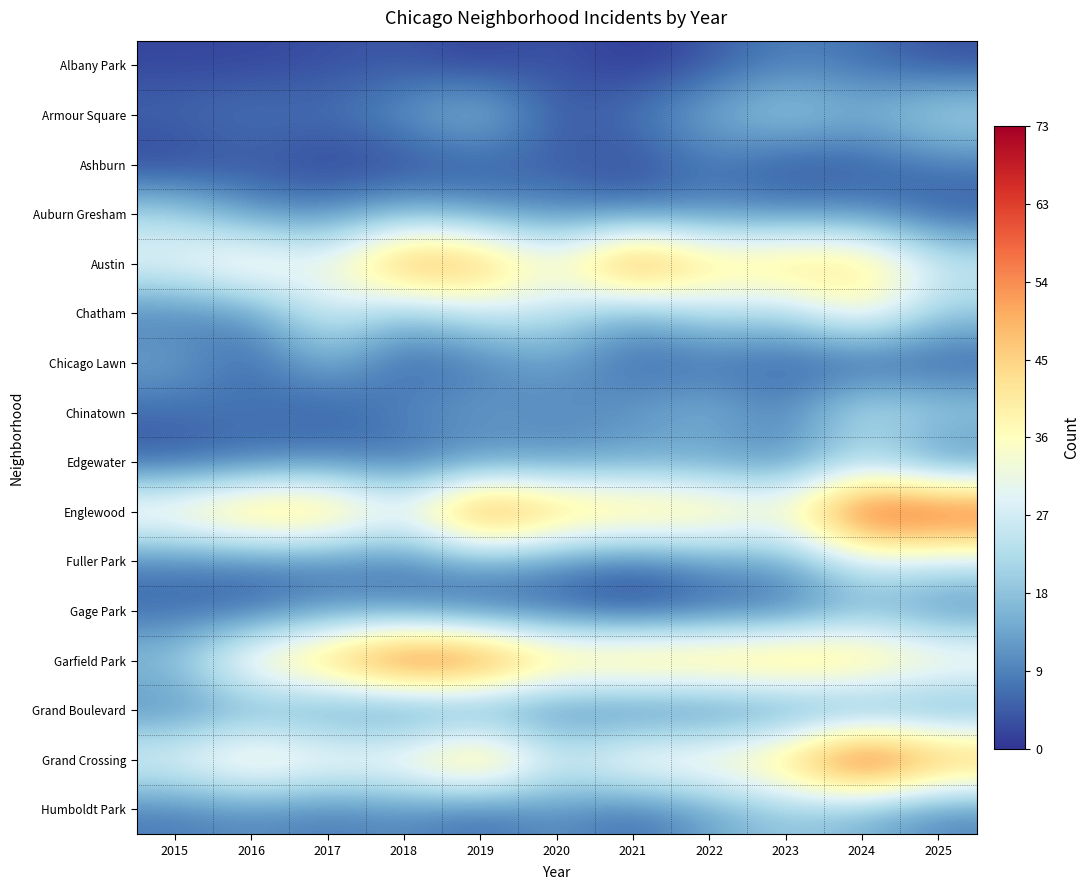

Reading left to right, extract all data points from this chart.

Albany Park: 2015=2	2016=2	2017=3	2018=4	2019=1	2020=4	2021=0	2022=4	2023=9	2024=7	2025=3
Armour Square: 2015=6	2016=8	2017=7	2018=12	2019=19	2020=4	2021=8	2022=15	2023=21	2024=16	2025=23
Ashburn: 2015=1	2016=4	2017=1	2018=2	2019=4	2020=5	2021=2	2022=8	2023=3	2024=4	2025=8
Auburn Gresham: 2015=22	2016=11	2017=10	2018=16	2019=12	2020=10	2021=8	2022=10	2023=9	2024=10	2025=4
Austin: 2015=32	2016=40	2017=32	2018=57	2019=53	2020=34	2021=63	2022=44	2023=47	2024=46	2025=27
Chatham: 2015=8	2016=11	2017=29	2018=17	2019=26	2020=25	2021=13	2022=24	2023=21	2024=37	2025=20
Chicago Lawn: 2015=14	2016=5	2017=16	2018=5	2019=8	2020=13	2021=6	2022=6	2023=5	2024=3	2025=4
Chinatown: 2015=6	2016=8	2017=4	2018=10	2019=13	2020=10	2021=12	2022=17	2023=9	2024=26	2025=21
Edgewater: 2015=4	2016=6	2017=9	2018=6	2019=10	2020=11	2021=13	2022=12	2023=10	2024=21	2025=8
Englewood: 2015=40	2016=51	2017=50	2018=33	2019=63	2020=50	2021=47	2022=45	2023=37	2024=68	2025=66
Fuller Park: 2015=8	2016=8	2017=8	2018=8	2019=14	2020=10	2021=6	2022=12	2023=13	2024=28	2025=26
Gage Park: 2015=6	2016=5	2017=11	2018=9	2019=5	2020=5	2021=1	2022=5	2023=6	2024=15	2025=9
Garfield Park: 2015=19	2016=40	2017=51	2018=69	2019=65	2020=47	2021=50	2022=49	2023=51	2024=48	2025=39
Grand Boulevard: 2015=9	2016=13	2017=10	2018=6	2019=8	2020=7	2021=5	2022=6	2023=8	2024=9	2025=11
Grand Crossing: 2015=32	2016=42	2017=36	2018=38	2019=53	2020=28	2021=39	2022=39	2023=47	2024=73	2025=55
Humboldt Park: 2015=8	2016=10	2017=8	2018=10	2019=6	2020=11	2021=6	2022=13	2023=19	2024=15	2025=9